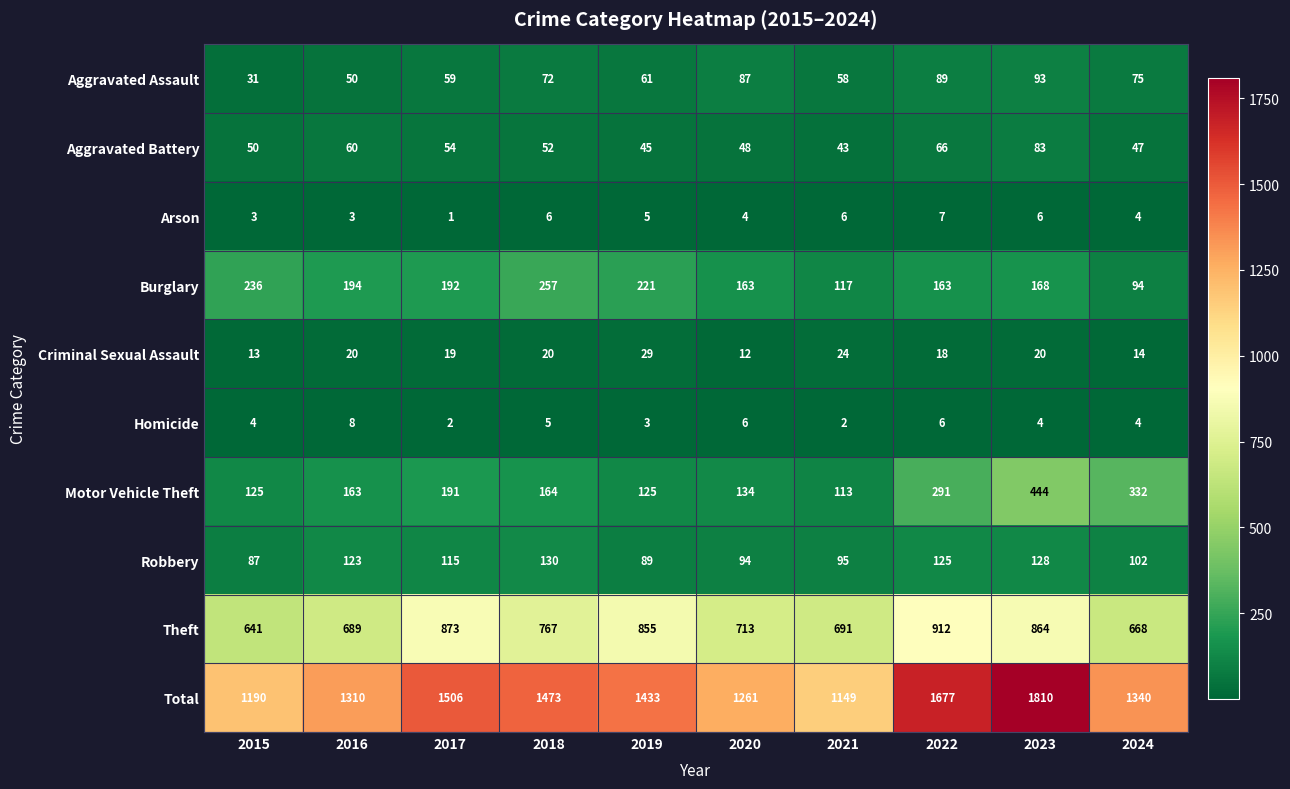

Rank the series at 2022 from lowest to highest value.

Homicide, Arson, Criminal Sexual Assault, Aggravated Battery, Aggravated Assault, Robbery, Burglary, Motor Vehicle Theft, Theft, Total